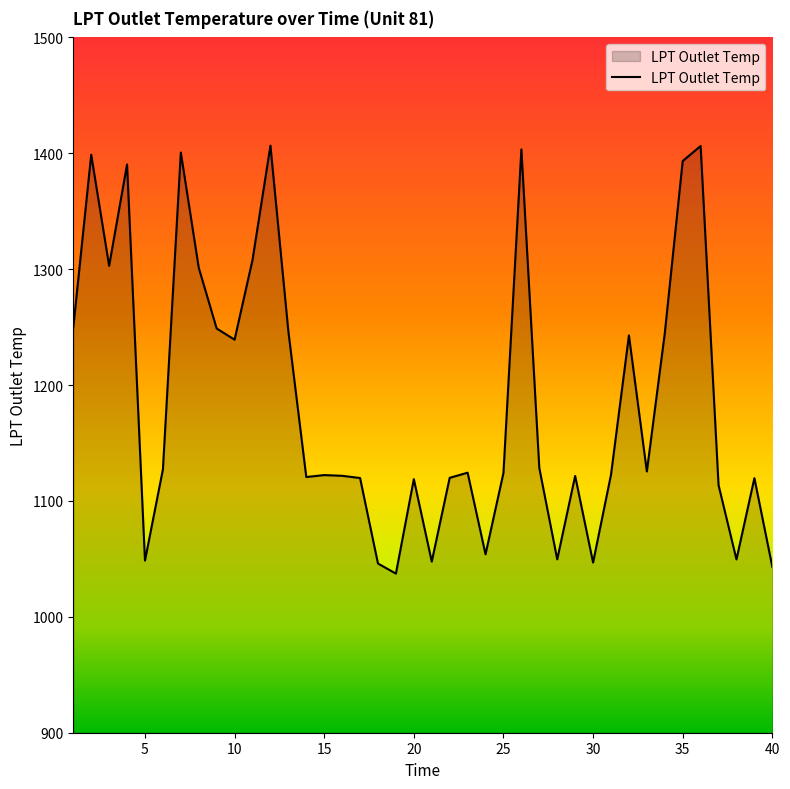

Does the chart have visible grid lines?

No